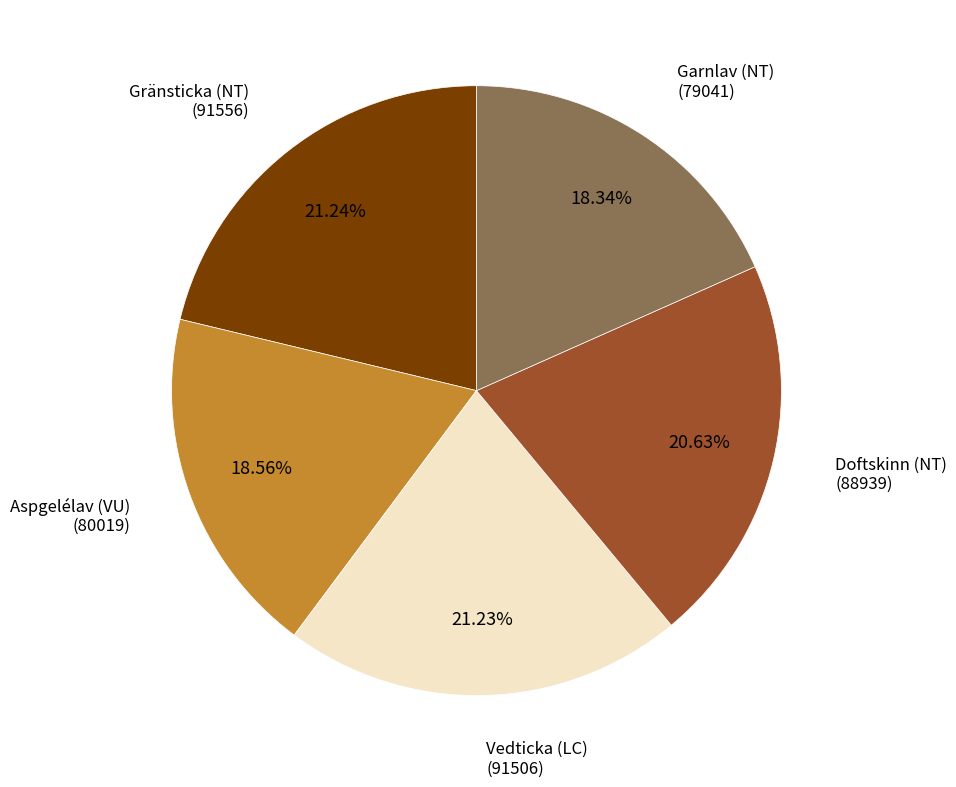

How many segments does this pie chart have?

5